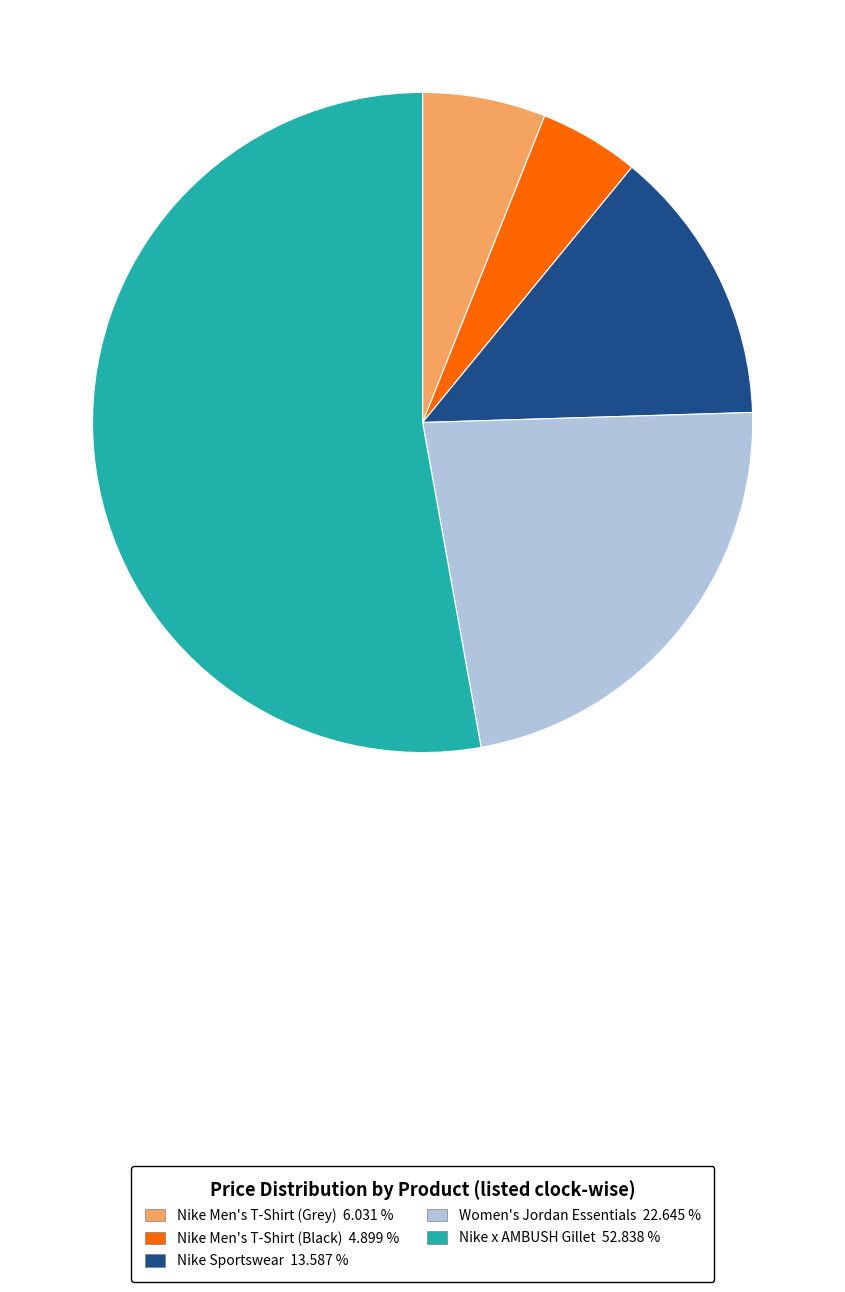

Does any single category account for the majority?

Yes